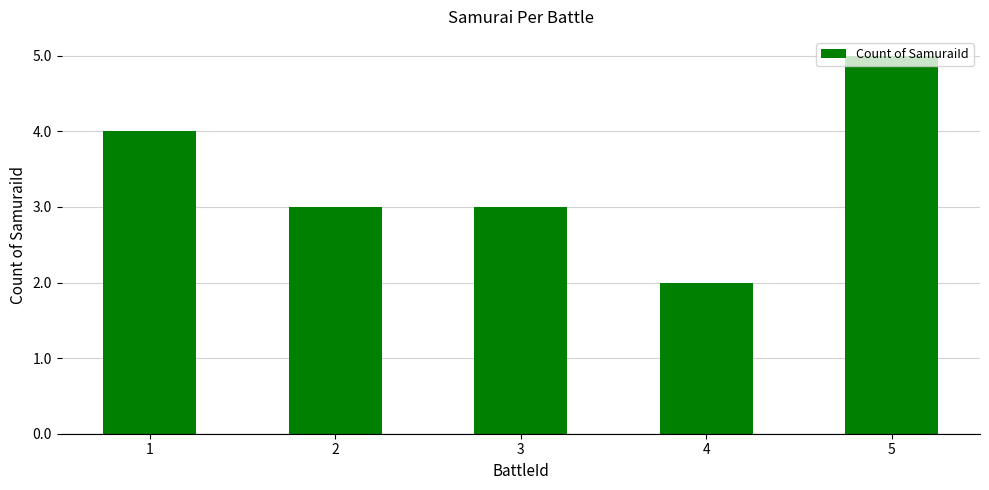

The value at 1 is 6. True or false?

False